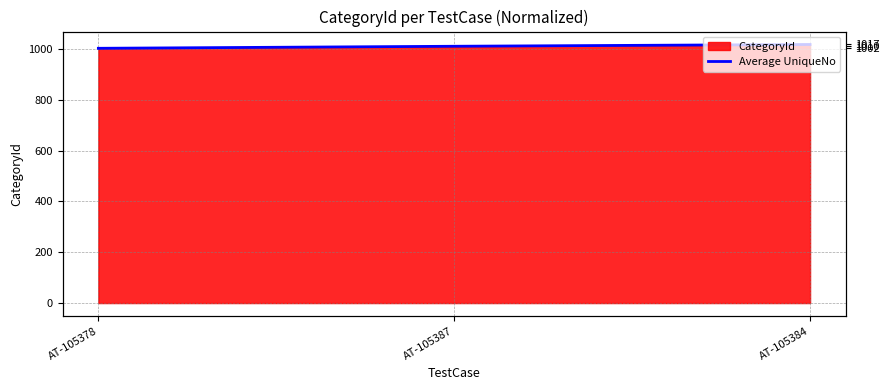

What is the average value?

1010